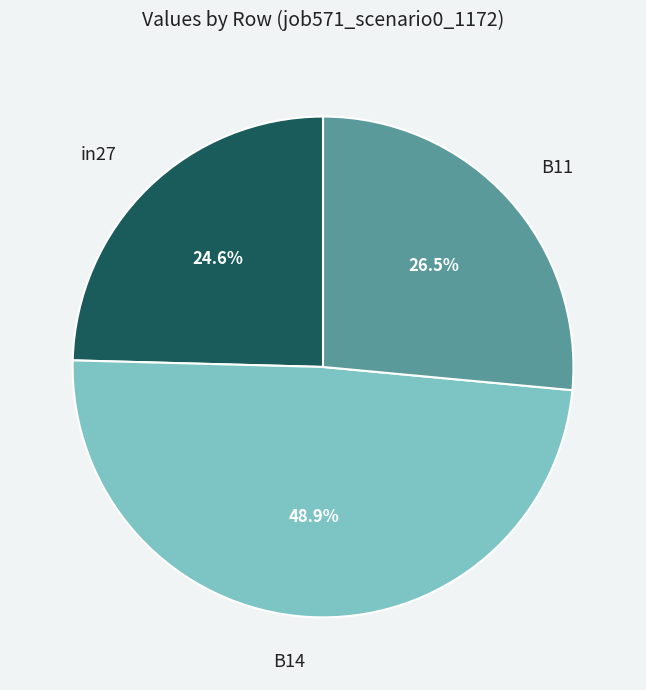

How many slices are in this pie chart?

3